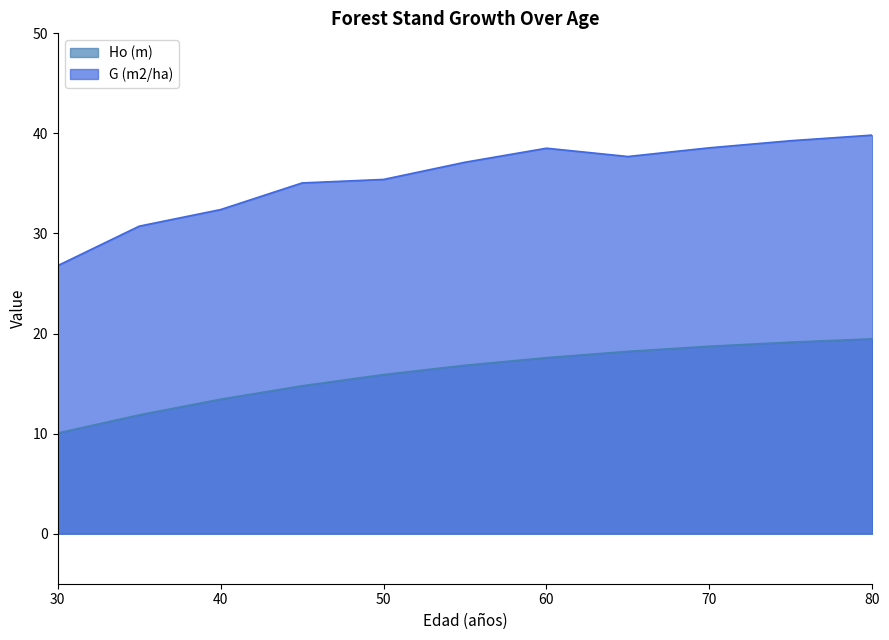

What is the difference between the maximum and second lowest values in the G (m2/ha) series?

9.1